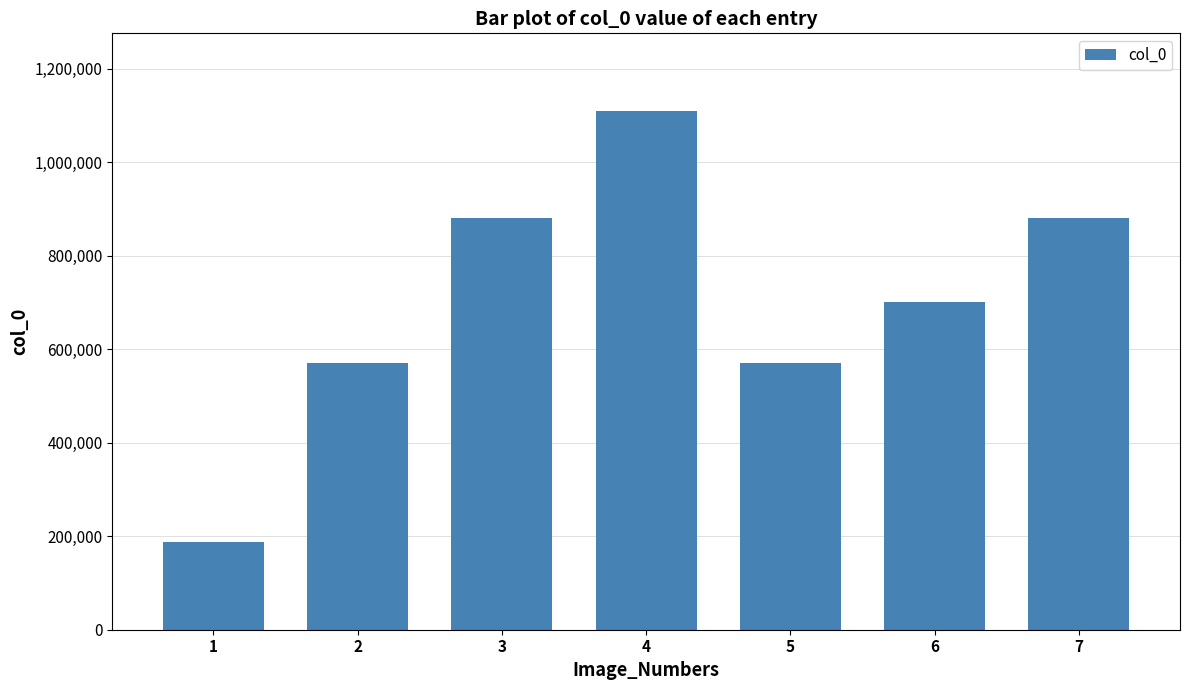

How many bars are there in total?

7